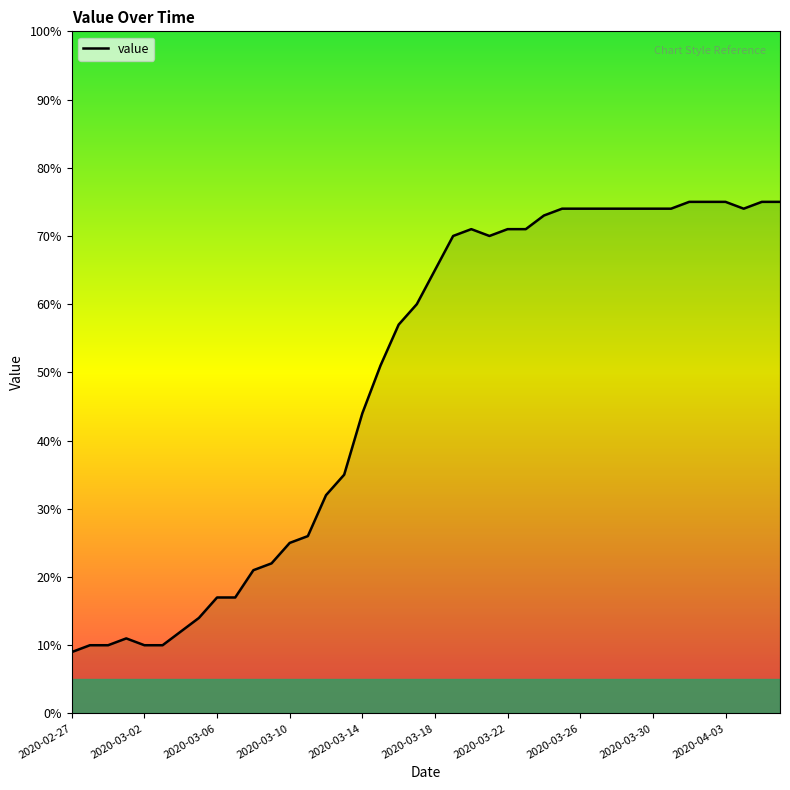

What is the difference between the maximum and minimum values?

66